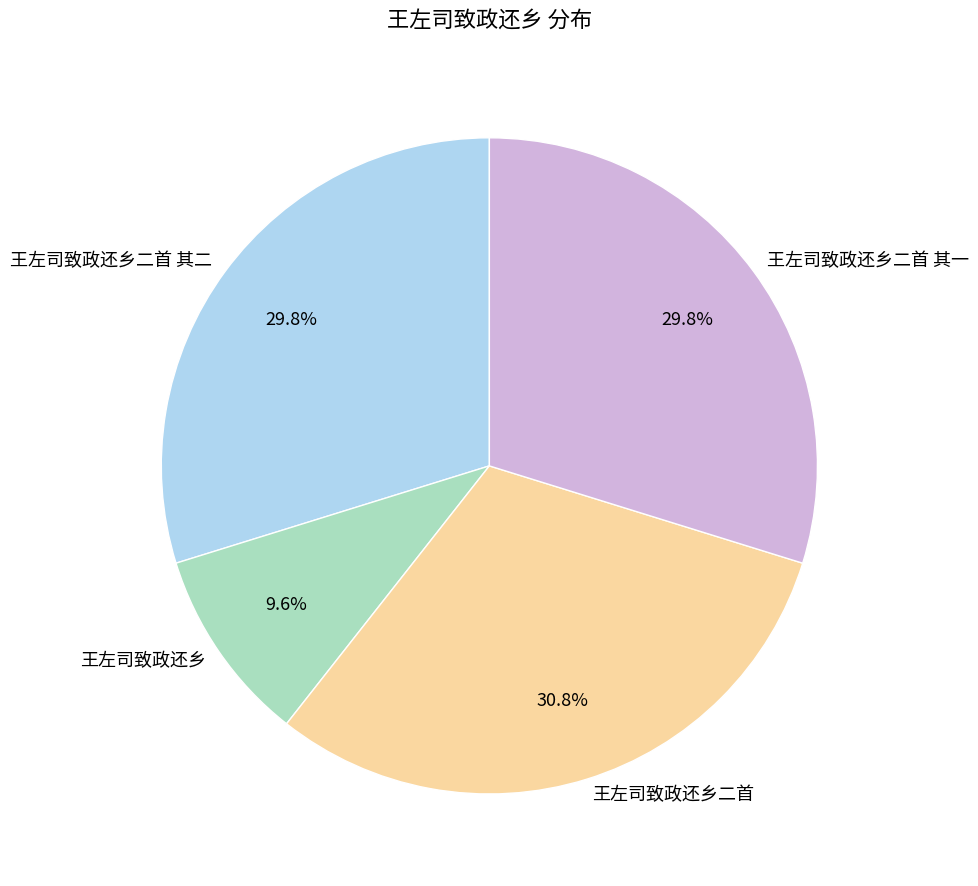

Is it true that 王左司致政还乡二首 其一 is 17% of the pie?

False